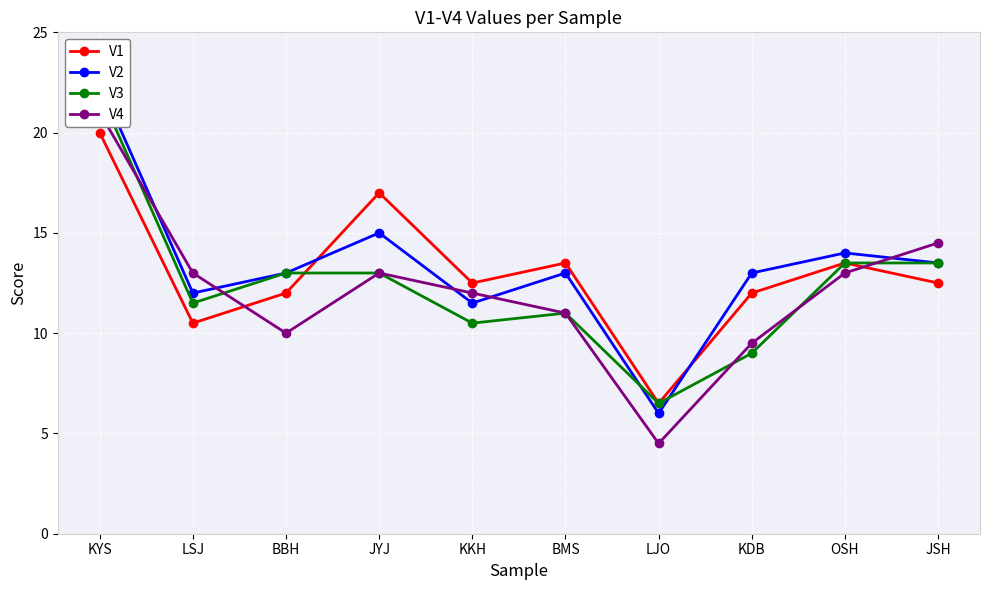

The V1 series shows 12.0 at BBH. True or false?

True